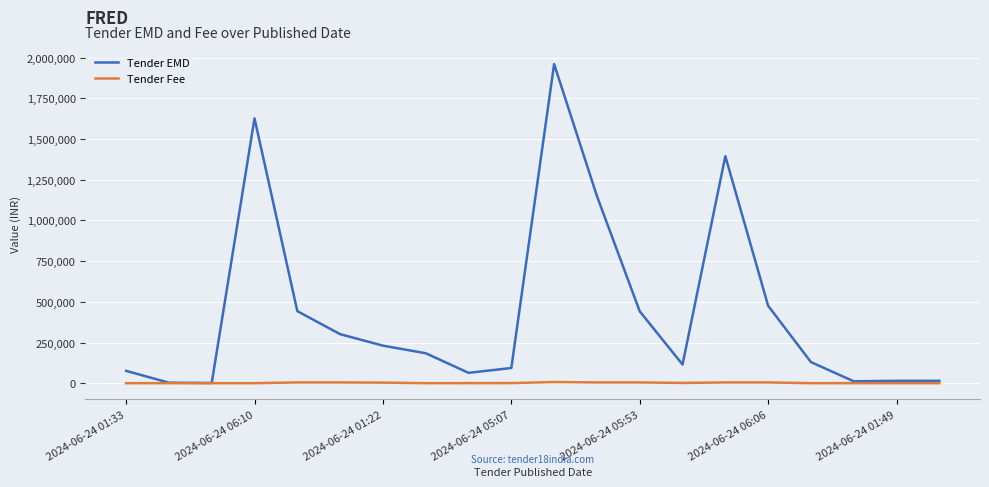

What is the highest value of the Tender EMD series?

1961000